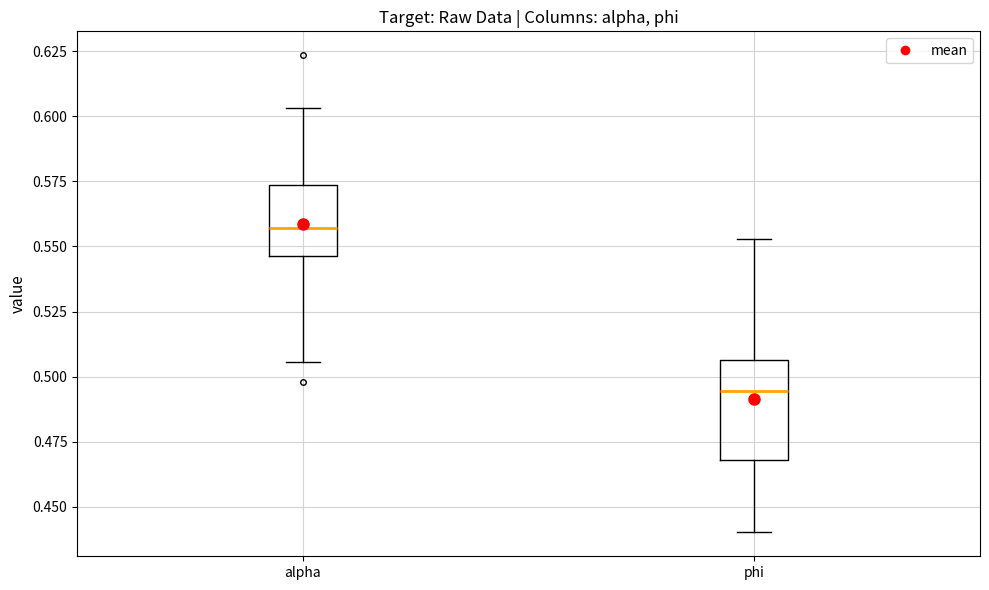

Reading left to right, transcribe this box plot: for each box, give where its median line is, the range the box spans, and where its two whiskers end, as read against the y-axis. The values are not printed on the chart, so give them approximately, as read against the axis.

alpha: median 0.555, box 0.545 to 0.575, whiskers 0.505 to 0.605
phi: median 0.495, box 0.470 to 0.505, whiskers 0.440 to 0.555